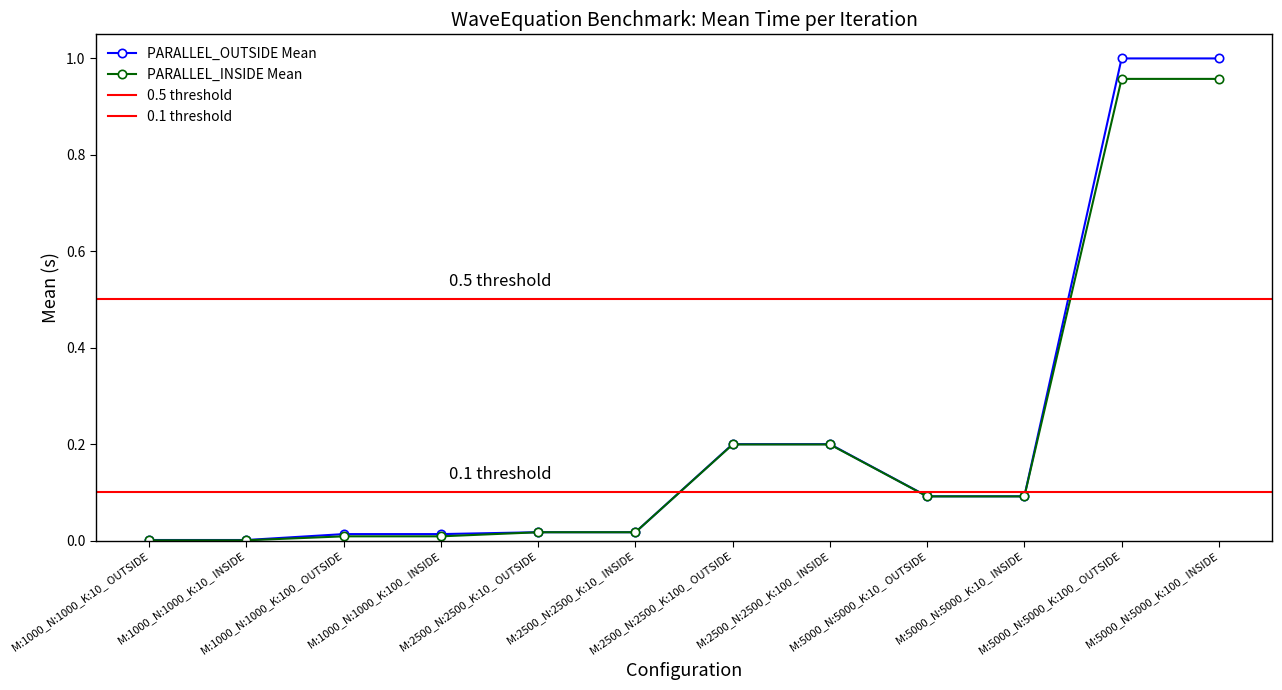

What is the sum of all PARALLEL_INSIDE Mean values?

2.6